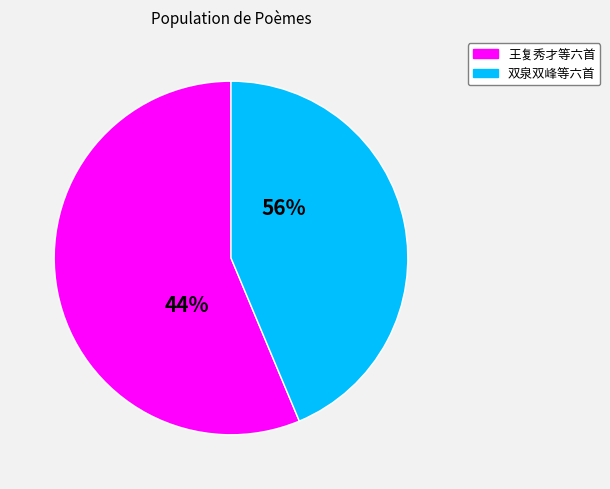

To the nearest percent, what is the difference between the largest and smallest slice percentages?

12%